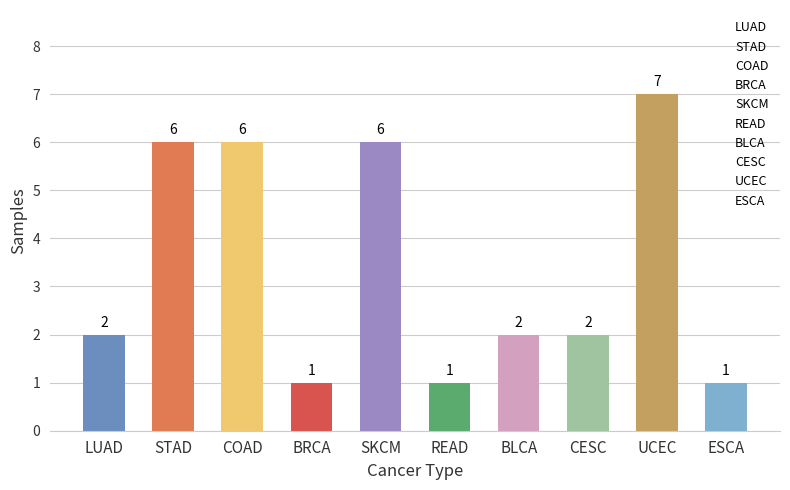

How many bars are there in total?

10